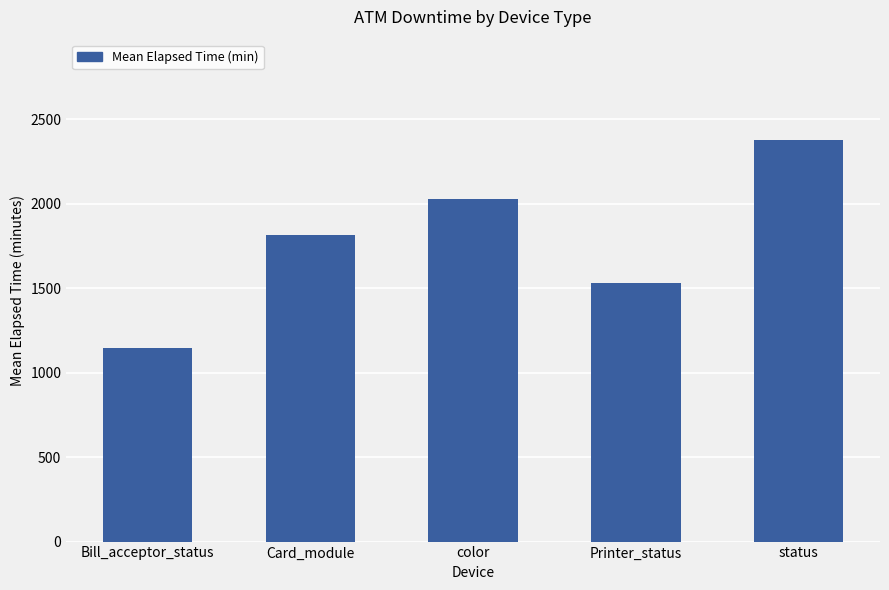

Rank the categories by value from lowest to highest.

Bill_acceptor_status, Printer_status, Card_module, color, status